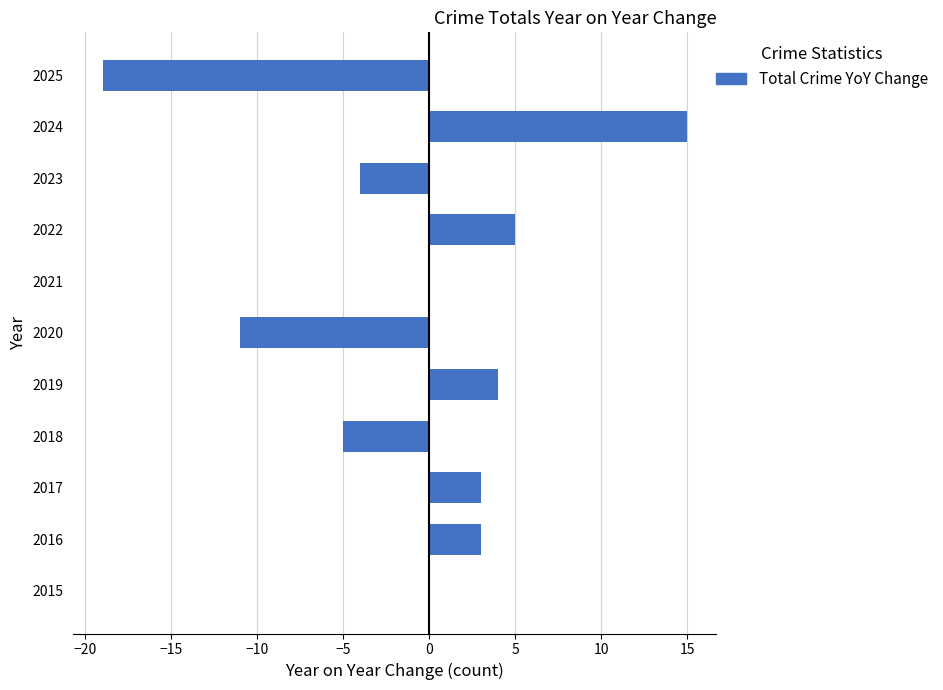

What is the sum of all values?

-9